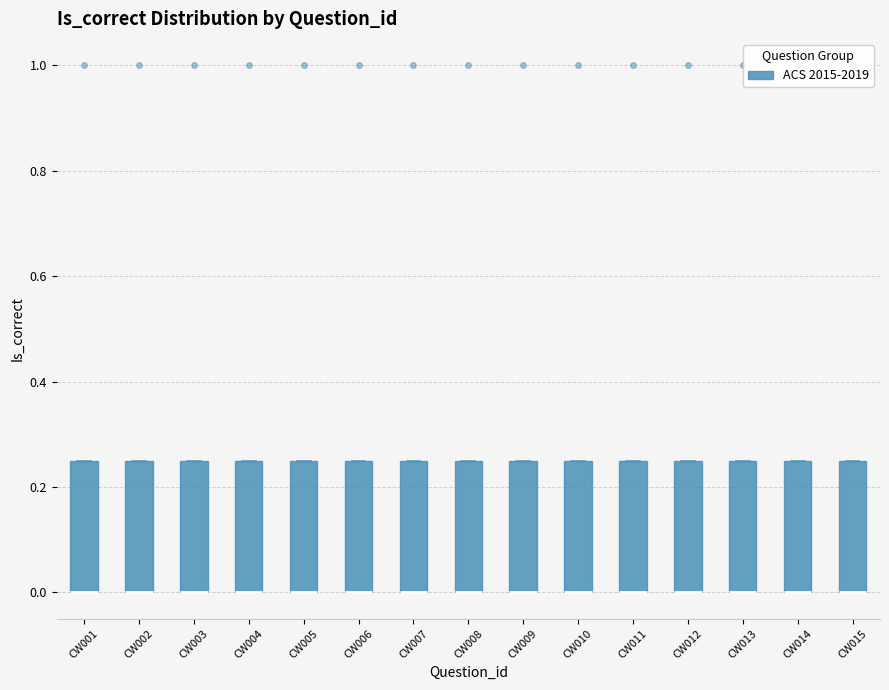

Reading left to right, read every box against the y-axis: the position of its median line, the range the box covers, and the ends of its whiskers. The values are not printed on the chart, so give them approximately, as read against the axis.

CW001: median 0.00 (drawn on the box's lower edge), box 0.00 to 0.26, whiskers 0.00 to 0.26
CW002: median 0.00 (drawn on the box's lower edge), box 0.00 to 0.26, whiskers 0.00 to 0.26
CW003: median 0.00 (drawn on the box's lower edge), box 0.00 to 0.26, whiskers 0.00 to 0.26
CW004: median 0.00 (drawn on the box's lower edge), box 0.00 to 0.26, whiskers 0.00 to 0.26
CW005: median 0.00 (drawn on the box's lower edge), box 0.00 to 0.26, whiskers 0.00 to 0.26
CW006: median 0.00 (drawn on the box's lower edge), box 0.00 to 0.26, whiskers 0.00 to 0.26
CW007: median 0.00 (drawn on the box's lower edge), box 0.00 to 0.26, whiskers 0.00 to 0.26
CW008: median 0.00 (drawn on the box's lower edge), box 0.00 to 0.26, whiskers 0.00 to 0.26
CW009: median 0.00 (drawn on the box's lower edge), box 0.00 to 0.26, whiskers 0.00 to 0.26
CW010: median 0.00 (drawn on the box's lower edge), box 0.00 to 0.26, whiskers 0.00 to 0.26
CW011: median 0.00 (drawn on the box's lower edge), box 0.00 to 0.26, whiskers 0.00 to 0.26
CW012: median 0.00 (drawn on the box's lower edge), box 0.00 to 0.26, whiskers 0.00 to 0.26
CW013: median 0.00 (drawn on the box's lower edge), box 0.00 to 0.26, whiskers 0.00 to 0.26
CW014: median 0.00 (drawn on the box's lower edge), box 0.00 to 0.26, whiskers 0.00 to 0.26
CW015: median 0.00 (drawn on the box's lower edge), box 0.00 to 0.26, whiskers 0.00 to 0.26